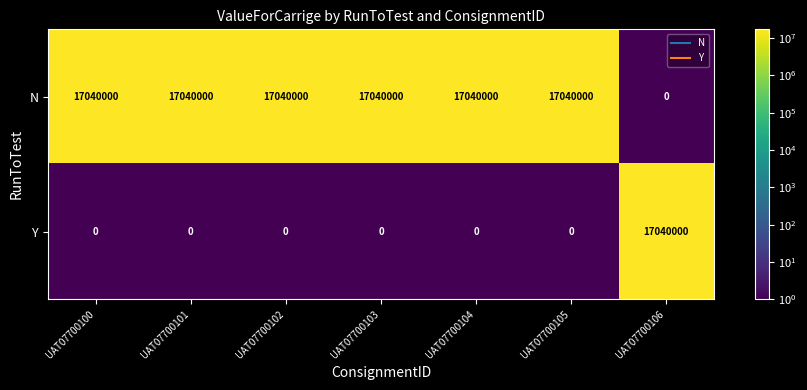

At how many categories does at least one series exceed 2987377?

7